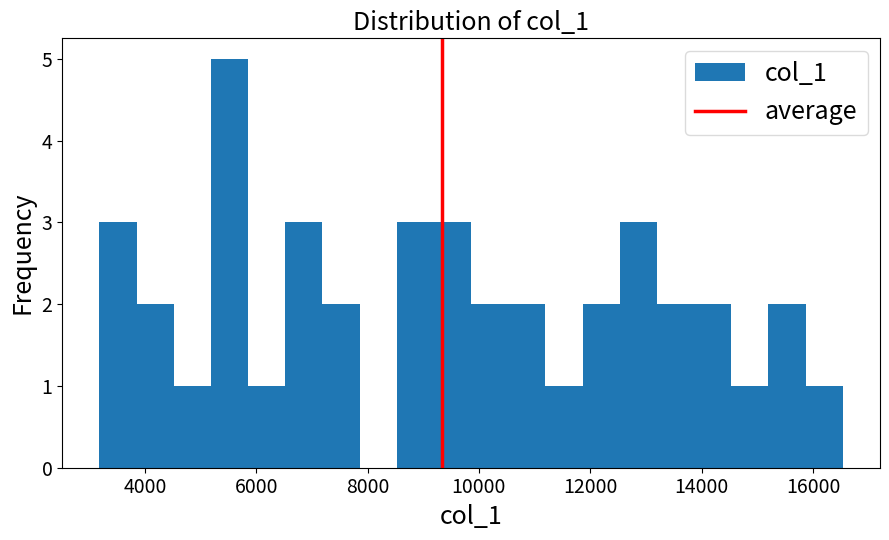

Read against the x-axis, roughly where is the centre of the tallest bar?

5600